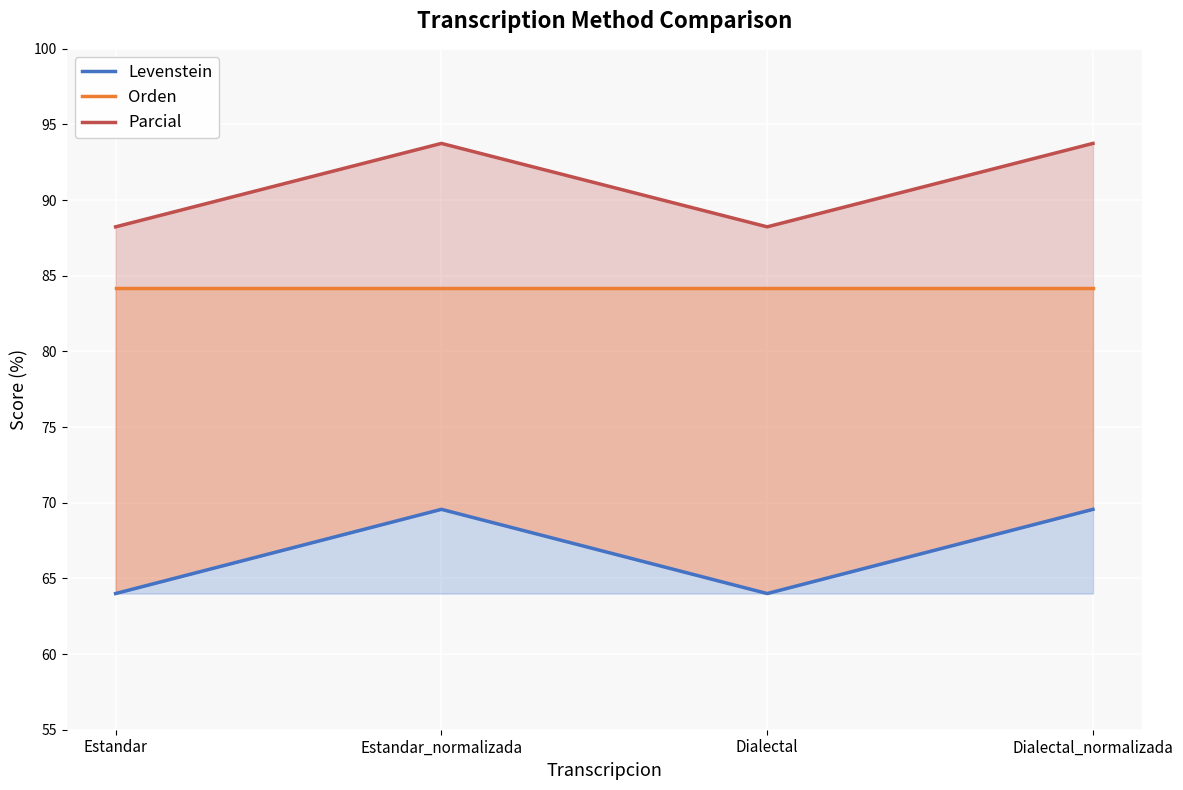

What is the highest value of the Parcial series?

93.8